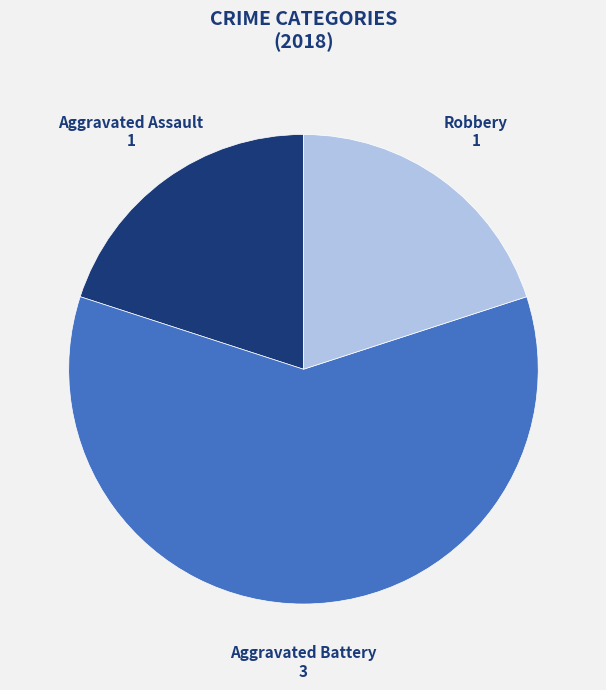

Is there a majority slice in this chart?

Yes